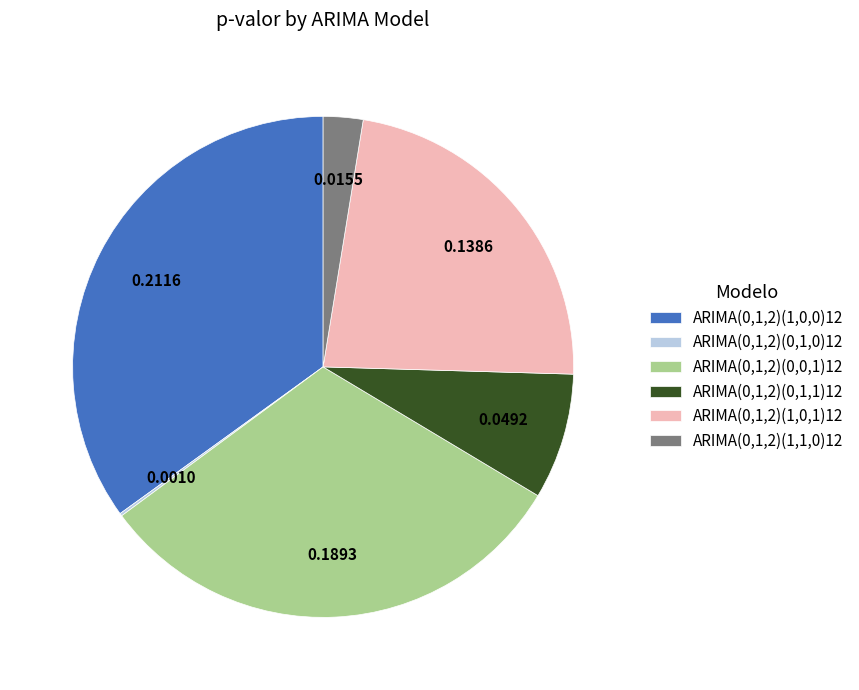

Does any single category account for the majority?

No